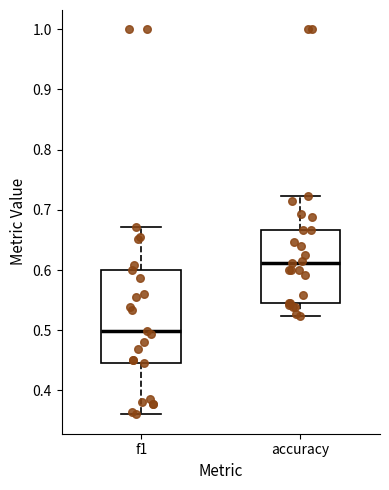

Where does the lower whisker of the box for f1 end on the y-axis? The values are not printed on the chart, so give them approximately, as read against the axis.

0.36